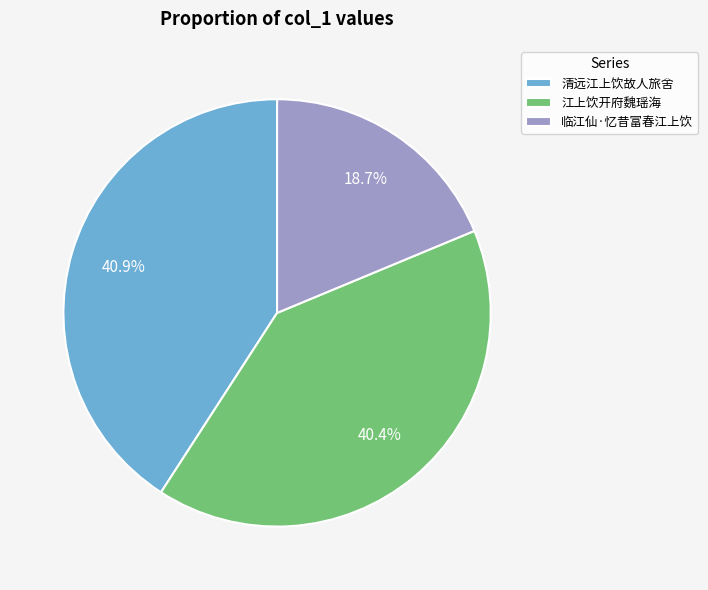

What is the ratio of the value at 清远江上饮故人旅舍 to the value at 临江仙·忆昔富春江上饮?

2.2